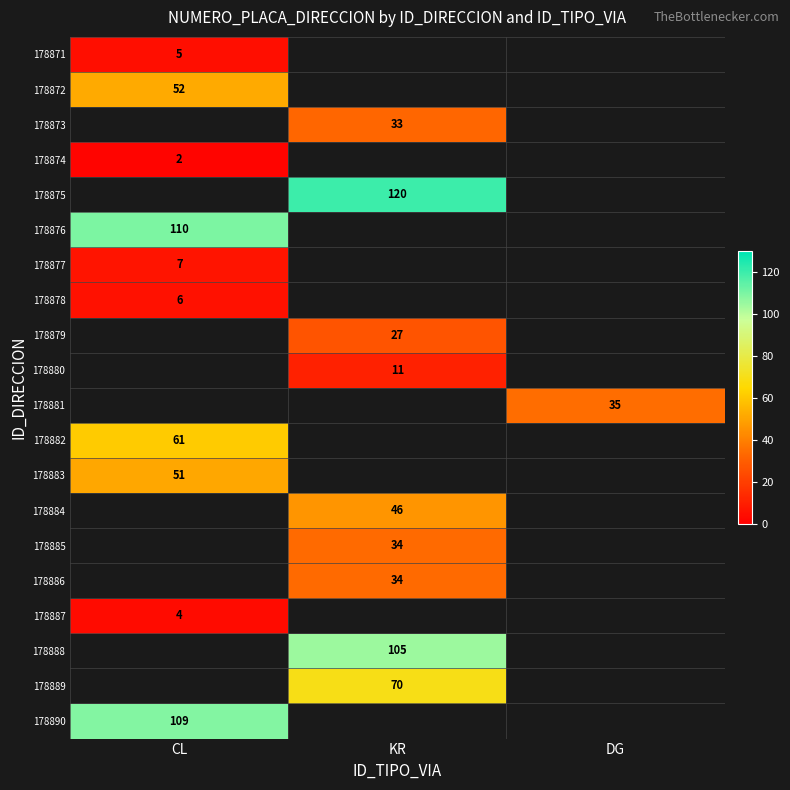

What is the smallest value displayed?

2.0